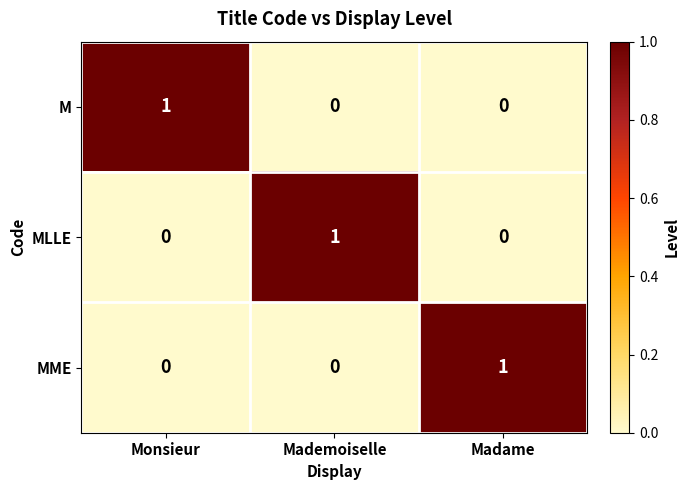

Is it true that M equals 0 at Madame?

True